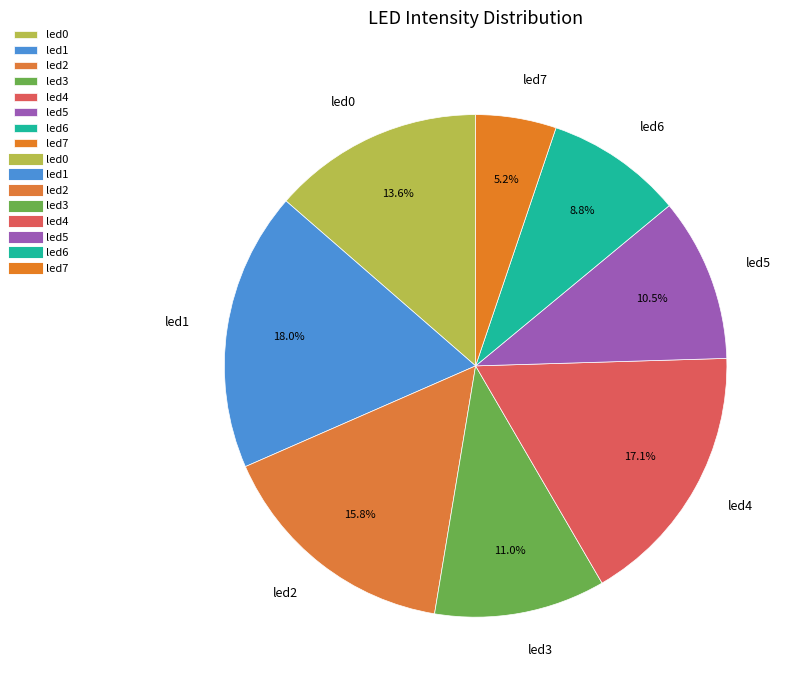

What percentage is the led7 slice, to the nearest percent?

5%